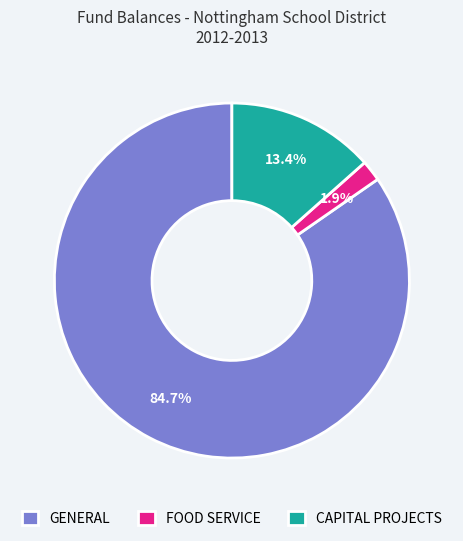

How much of the chart is everything except GENERAL?

15.3%